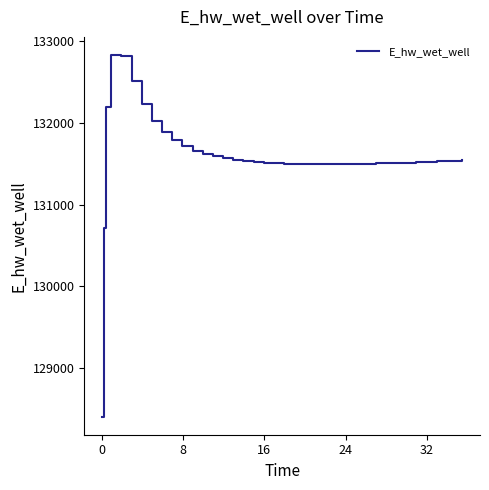

How many distinct data groups are displayed?

1